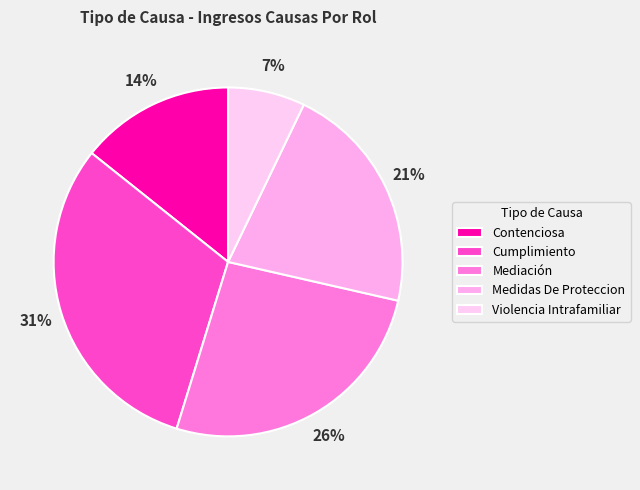

Do Violencia Intrafamiliar and Medidas De Proteccion together represent more than half of the pie?

No